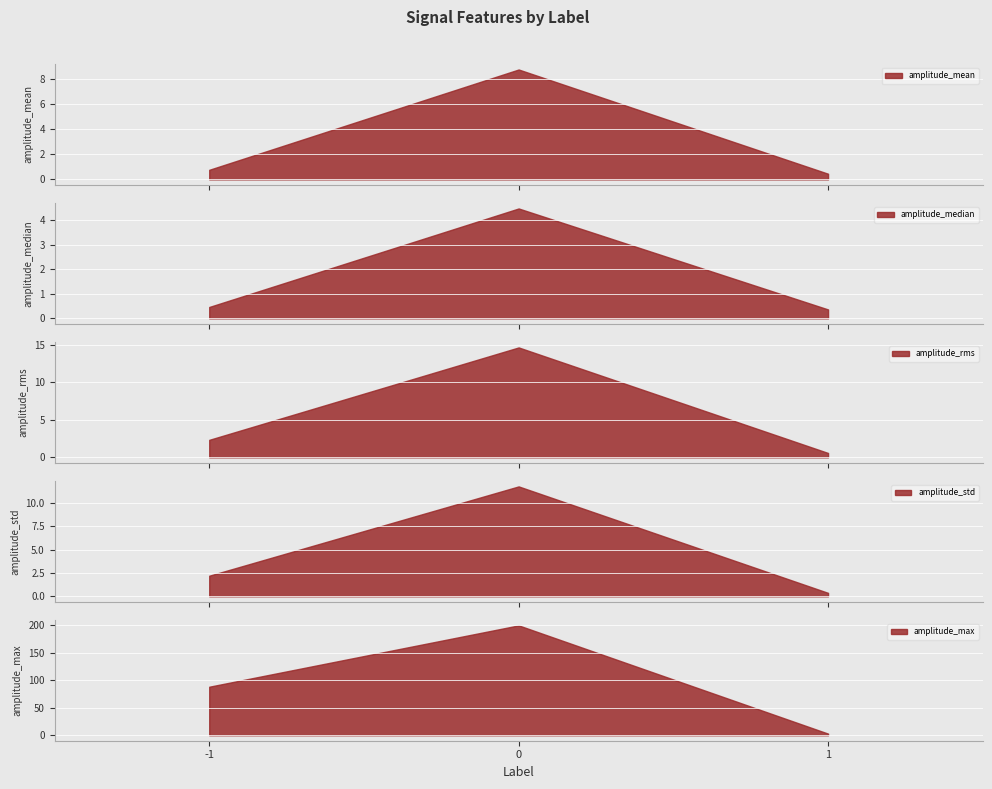

What value does the amplitude_median series have at -1?

0.5